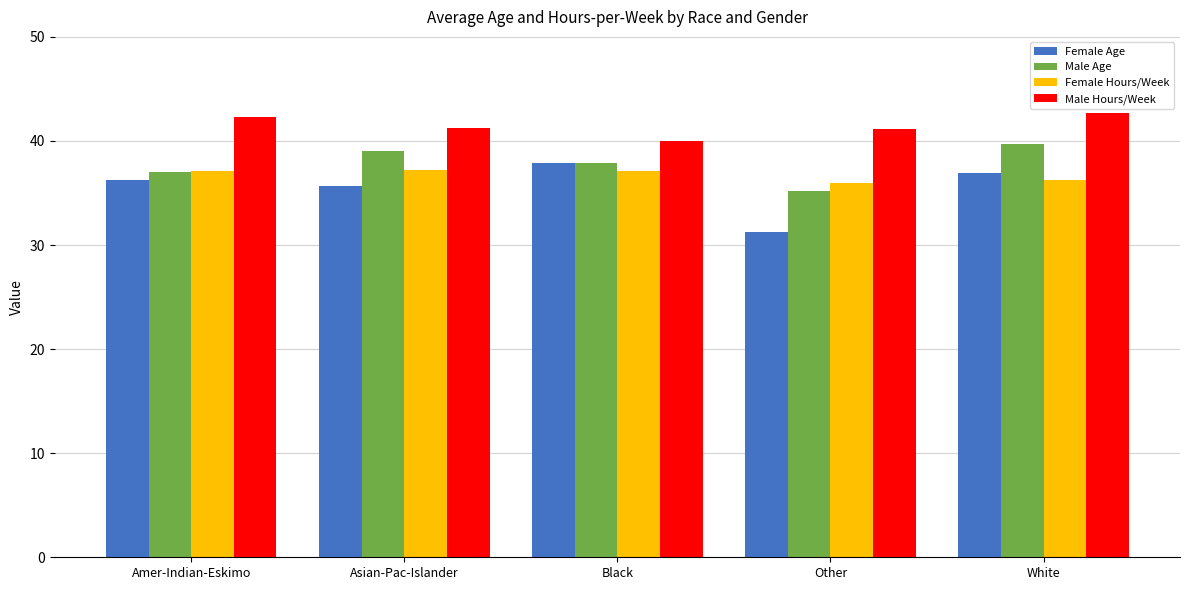

How many distinct data groups are displayed?

4